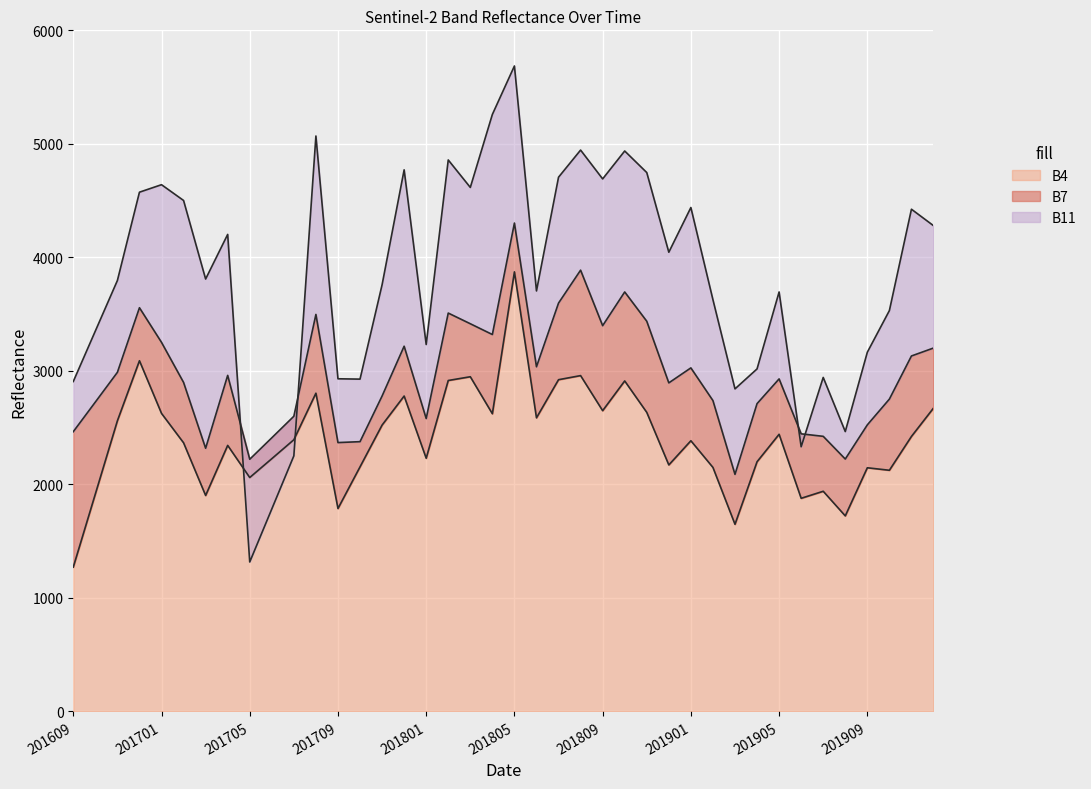

What is the spread (max minus min) of values at 201912?

1607